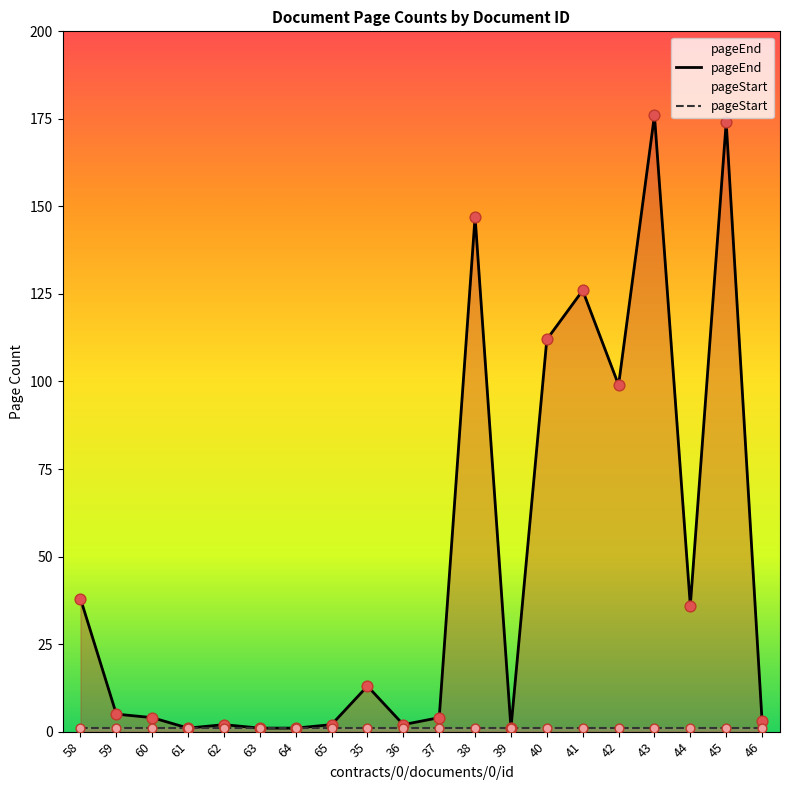

Which has a higher value, 65 or 64?

65